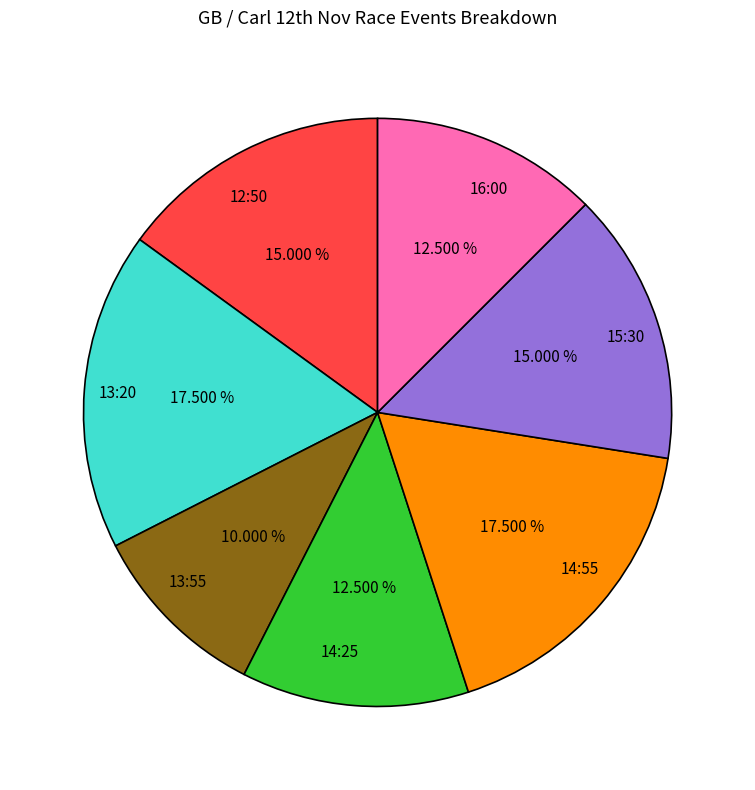

What is the smallest slice in the pie chart?

13:55